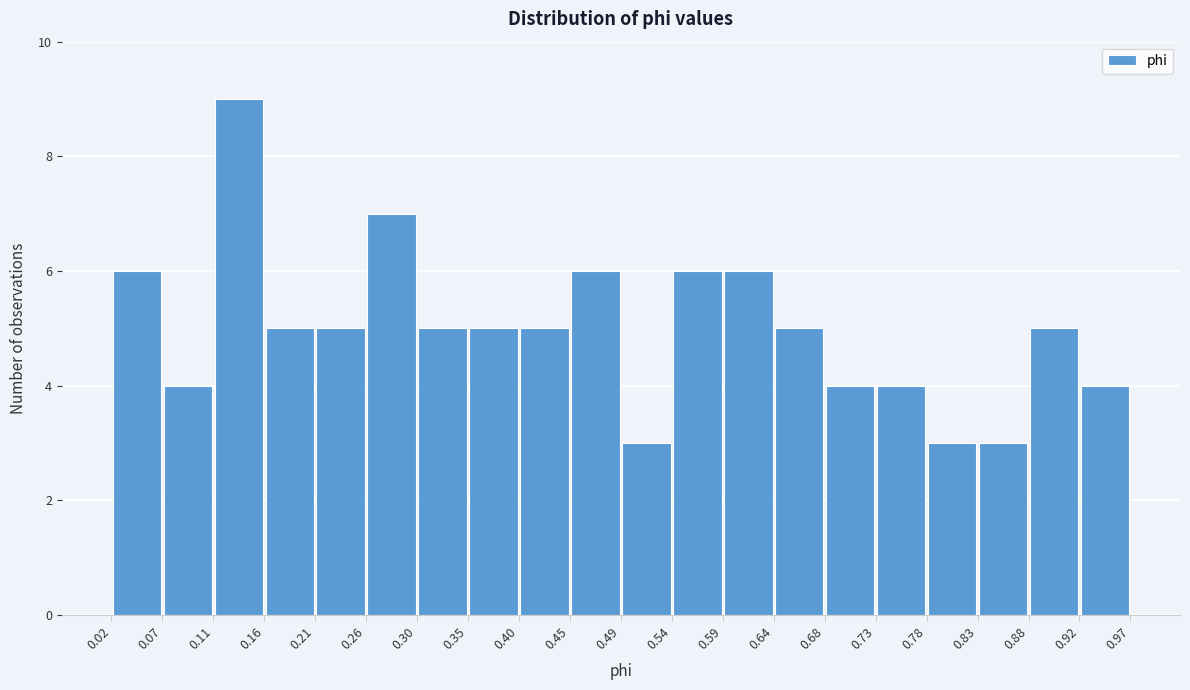

Reading left to right, transcribe this chart: for each bar, give the range it covers on the x-axis and its height. The values are not printed on the chart, so give them approximately, as read against the axis.

0.02 to 0.07: 6
0.07 to 0.11: 4
0.11 to 0.16: 9
0.16 to 0.21: 5
0.21 to 0.26: 5
0.26 to 0.30: 7
0.30 to 0.35: 5
0.35 to 0.40: 5
0.40 to 0.45: 5
0.45 to 0.49: 6
0.49 to 0.54: 3
0.54 to 0.59: 6
0.59 to 0.64: 6
0.64 to 0.68: 5
0.68 to 0.73: 4
0.73 to 0.78: 4
0.78 to 0.83: 3
0.83 to 0.88: 3
0.88 to 0.92: 5
0.92 to 0.97: 4